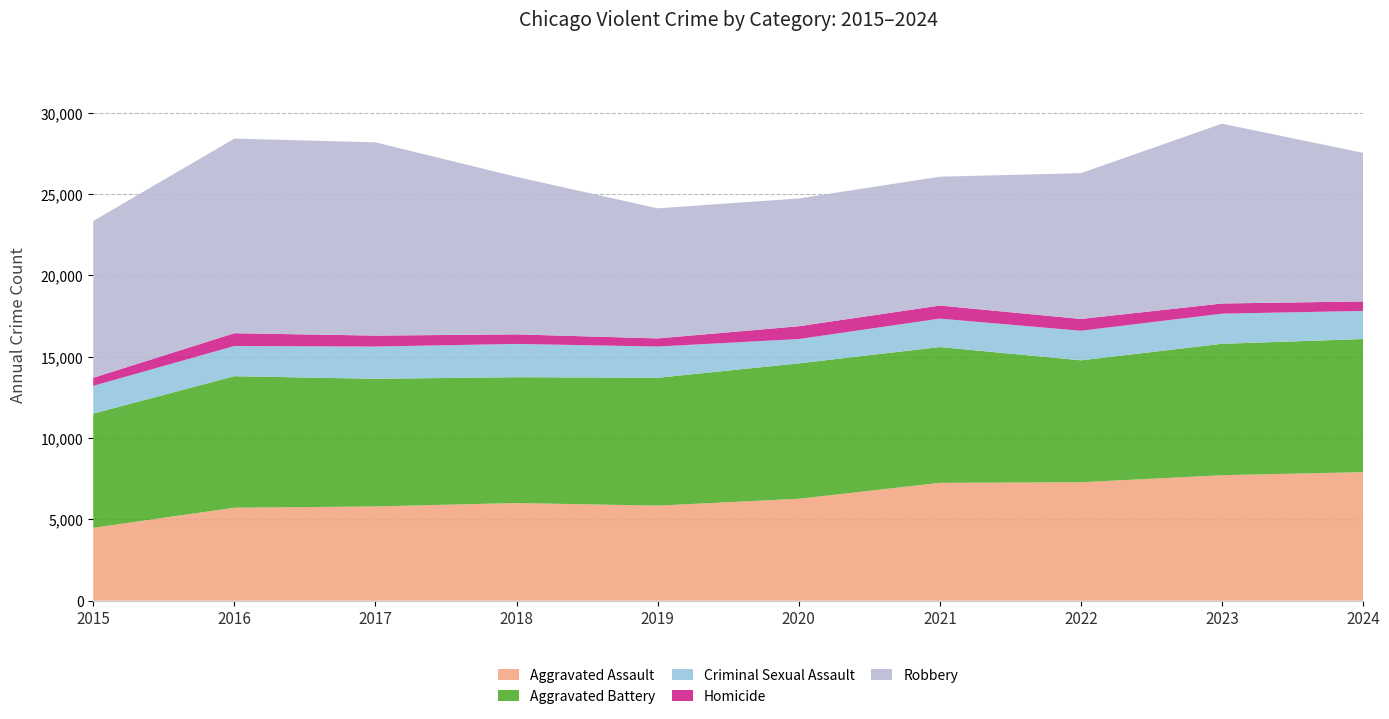

Reading right to left, extract all data points from this chart.

Aggravated Assault: 7900	7712	7280	7242	6265	5841	6002	5793	5713	4480
Aggravated Battery: 8181	8077	7493	8347	8321	7858	7735	7845	8085	7019
Criminal Sexual Assault: 1728	1851	1817	1747	1495	1921	2044	1982	1856	1705
Homicide: 582	626	725	804	787	499	588	672	786	496
Robbery: 9133	11053	8963	7919	7855	7995	9681	11880	11960	9638